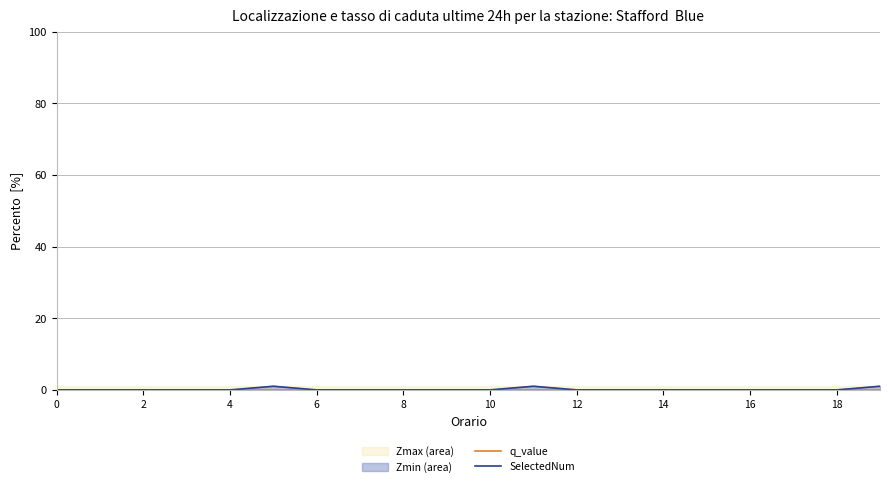

True or false: SelectedNum has a value of 0 at 12.

True